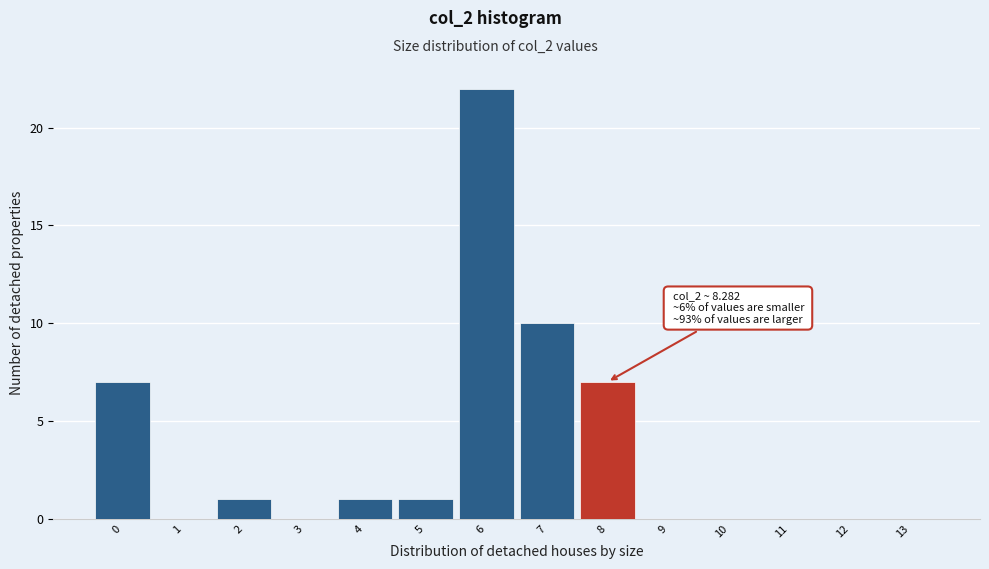

Reading right to left, what are all the values shown in this chart?

13=0	12=0	11=0	10=0	9=0	8=7	7=10	6=22	5=1	4=1	3=0	2=1	1=0	0=7